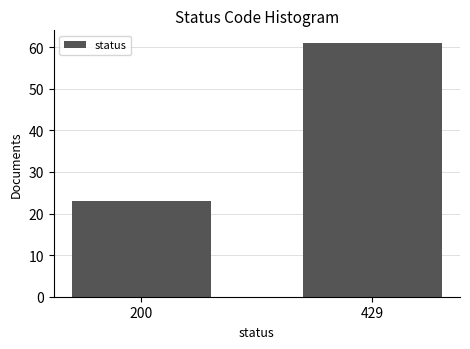

Reading left to right, what are all the values shown in this chart?

200=23	429=61